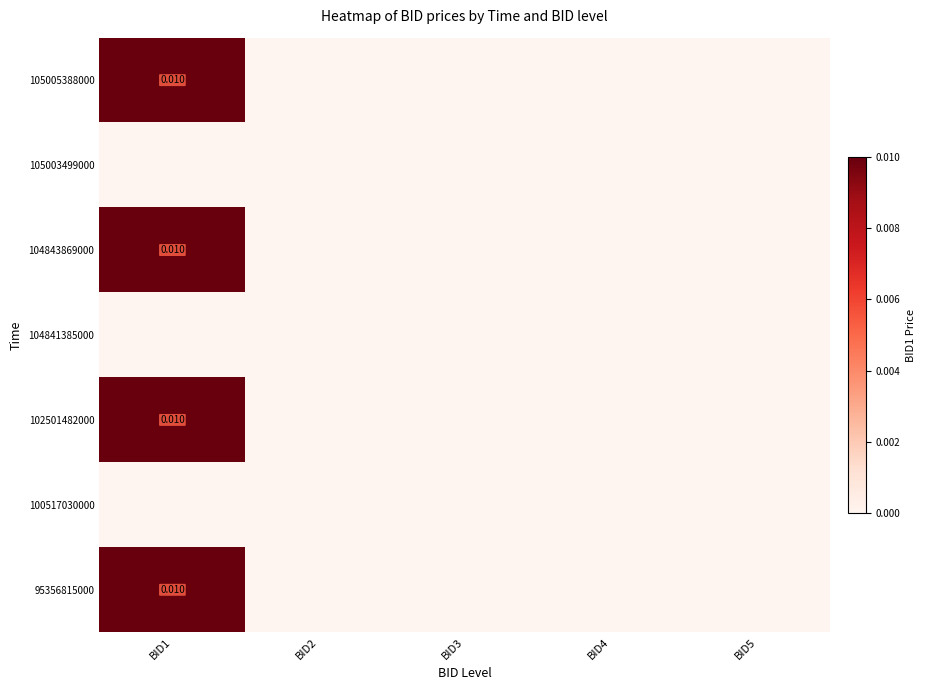

How many 105005388000 values are between 0 and 1?

5